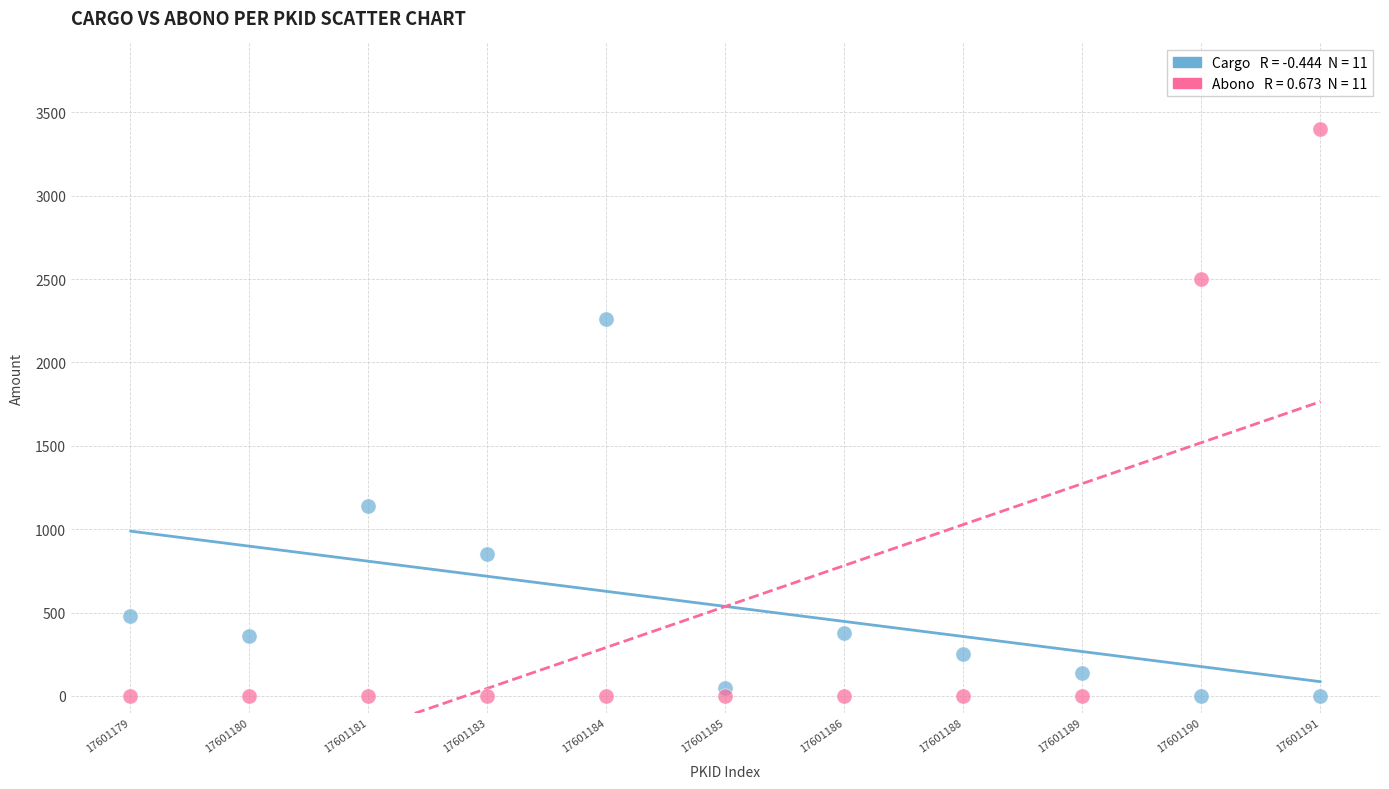

Across all data points, what is the range of Y values (max minus min)?

3403